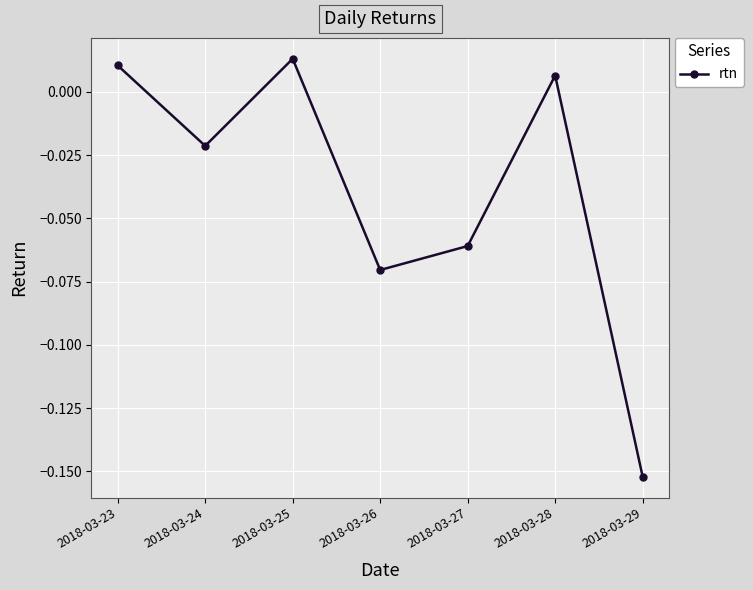

List the labels in order of value, smallest first.

2018-03-29, 2018-03-26, 2018-03-27, 2018-03-24, 2018-03-28, 2018-03-23, 2018-03-25